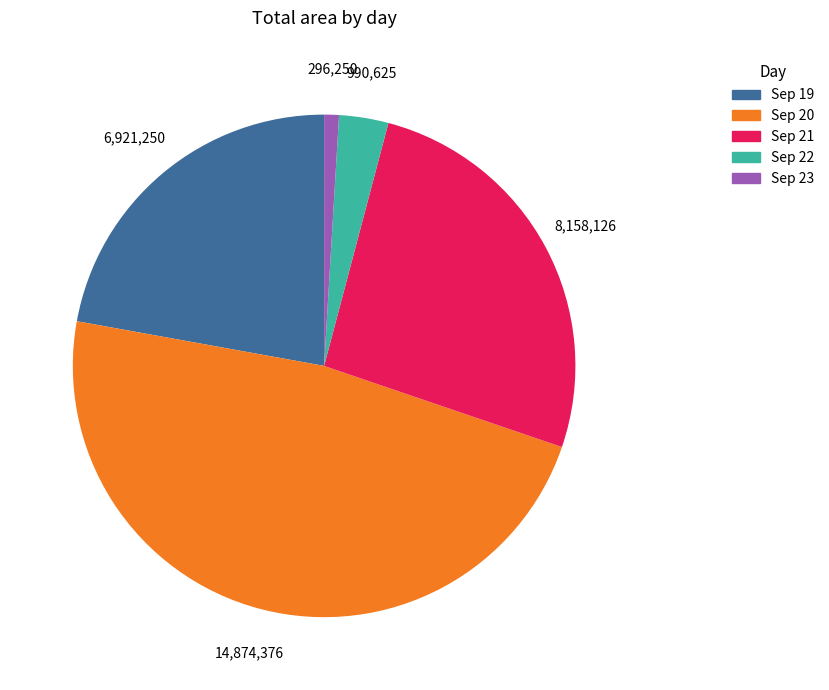

How many segments does this pie chart have?

5